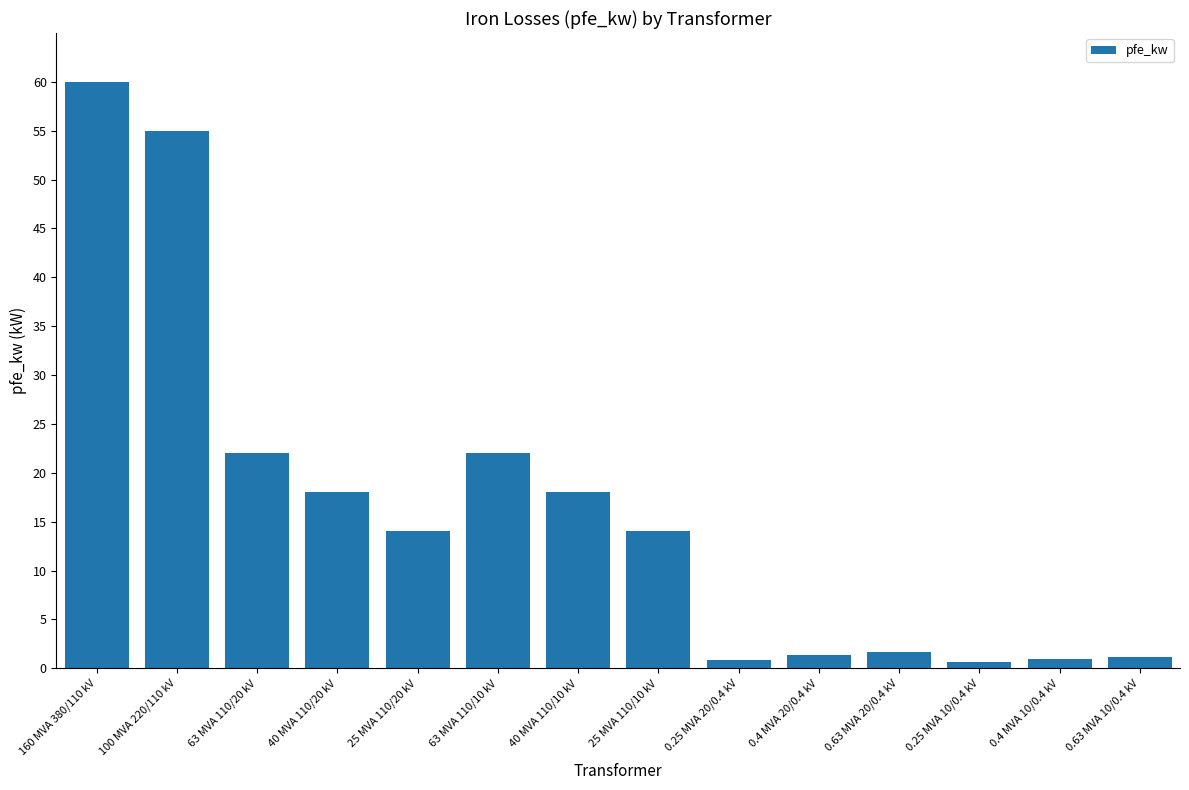

What is the value of the 6th bar from the left?

22.0